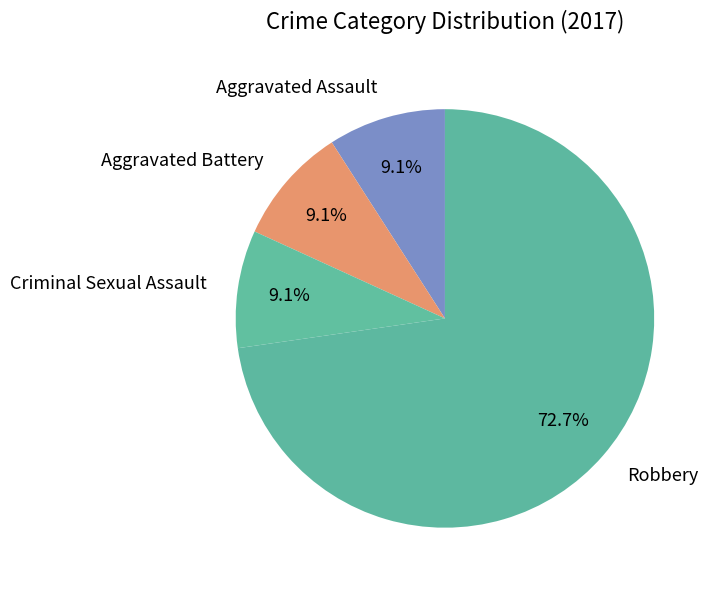

How many slices are in this pie chart?

4